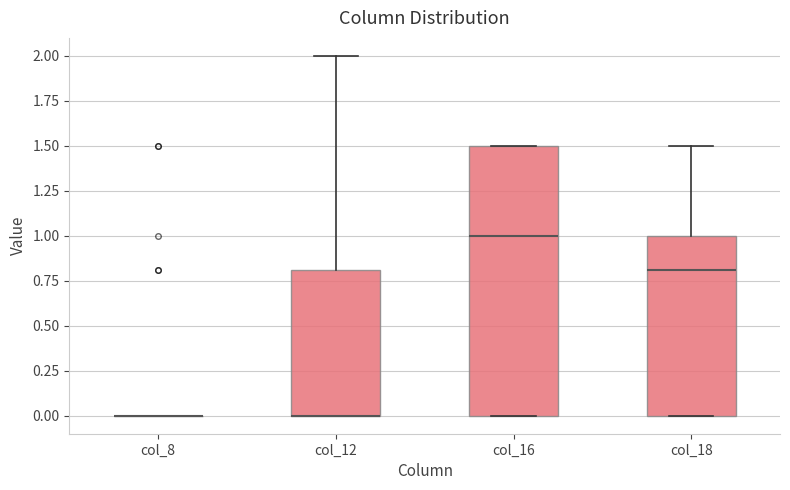

Reading left to right, read every box against the y-axis: the position of its median line, the range the box covers, and the ends of its whiskers. The values are not printed on the chart, so give them approximately, as read against the axis.

col_8: box collapsed to a line at 0.0, whiskers 0.0 to 0.0
col_12: median 0.0 (drawn on the box's lower edge), box 0.0 to 0.8, whiskers 0.0 to 2.0
col_16: median 1.0, box 0.0 to 1.5, whiskers 0.0 to 1.5
col_18: median 0.8, box 0.0 to 1.0, whiskers 0.0 to 1.5